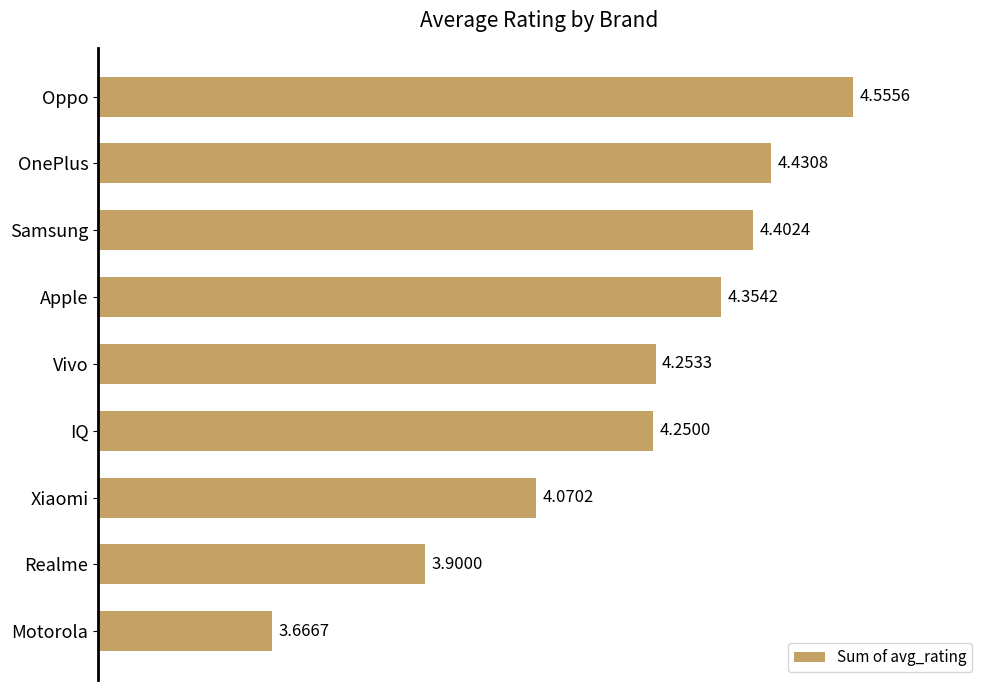

Approximately how many times larger is the value at OnePlus compared to Realme?

1.1